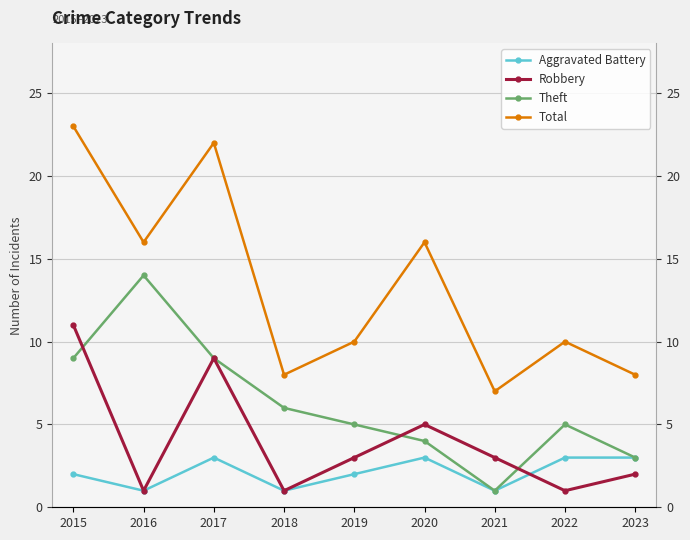

Where is the first local maximum for Robbery?

2017